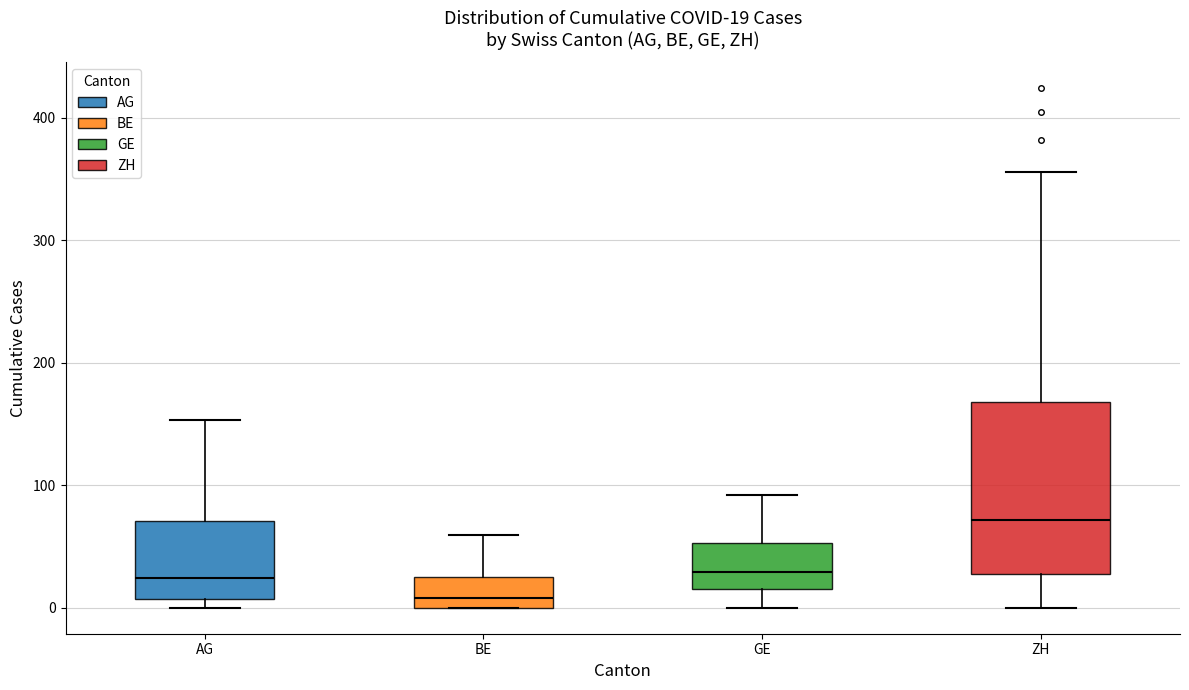

Comparing the boxes themselves (not the whiskers), which one is the tallest?

ZH